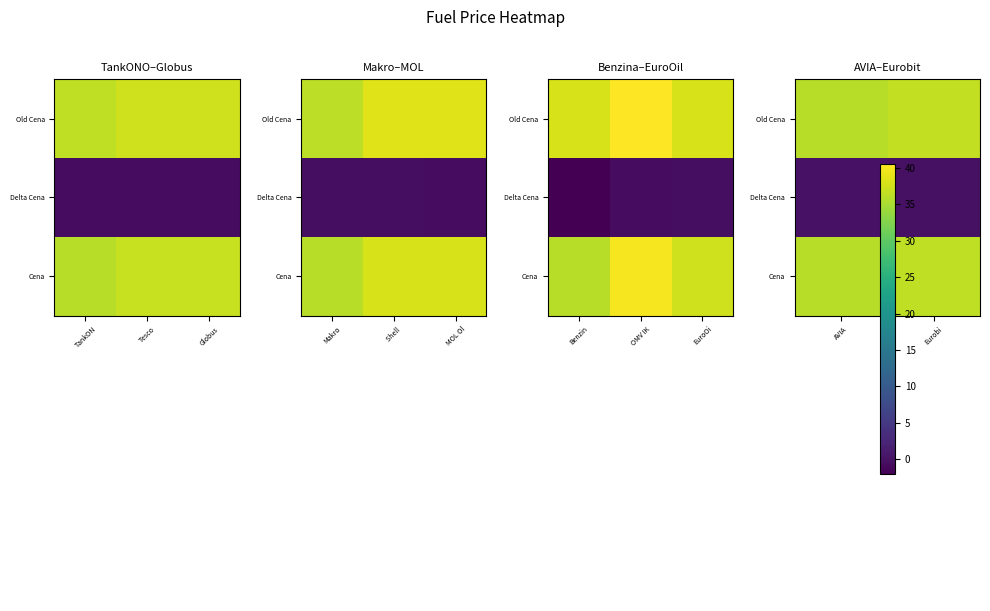

Read the Cena value at AVIA.

35.9